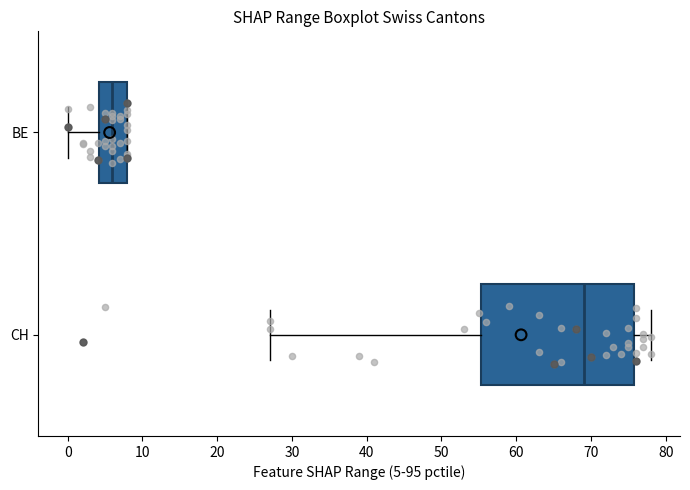

Where is the right edge of the box for BE on the x-axis? The values are not printed on the chart, so give them approximately, as read against the axis.

8